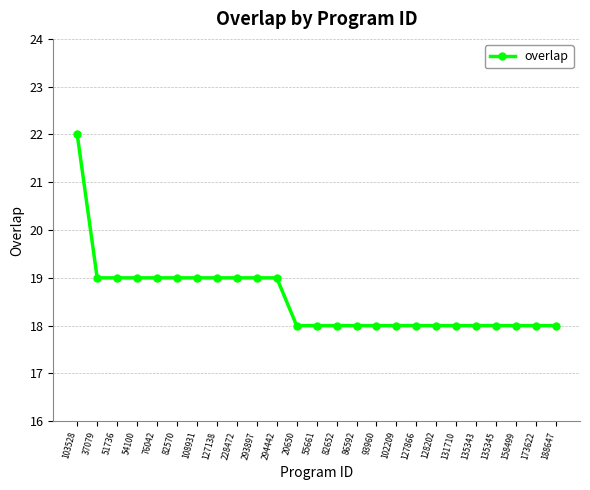

What is the minimum value shown in the chart?

18